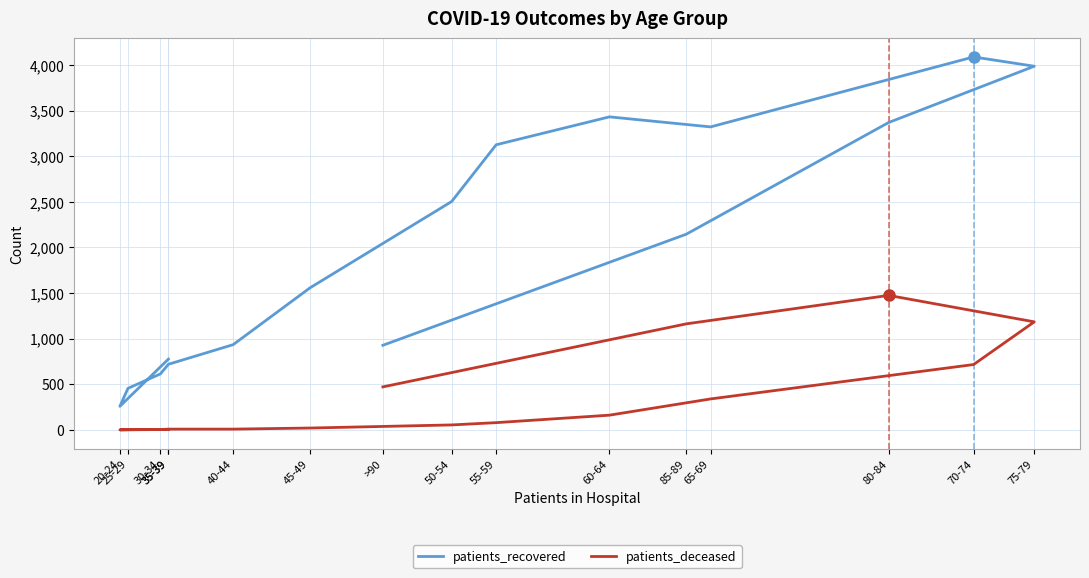

At which category is the sum across all series the highest?

75-79